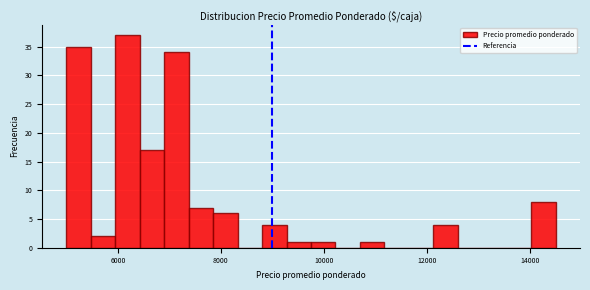

Read against the x-axis, roughly where is the centre of the tallest bar?

6200